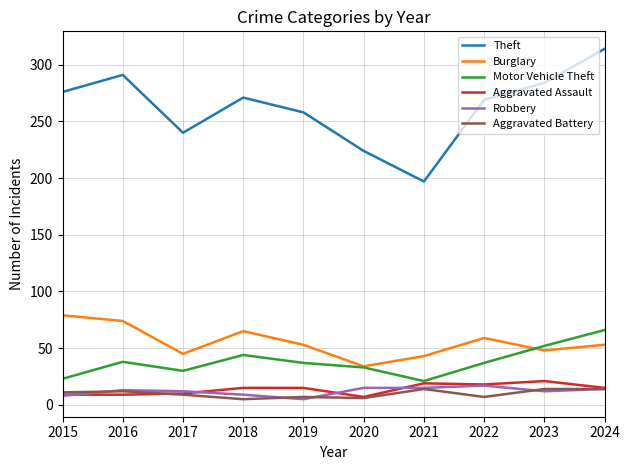

Does the chart have visible grid lines?

Yes